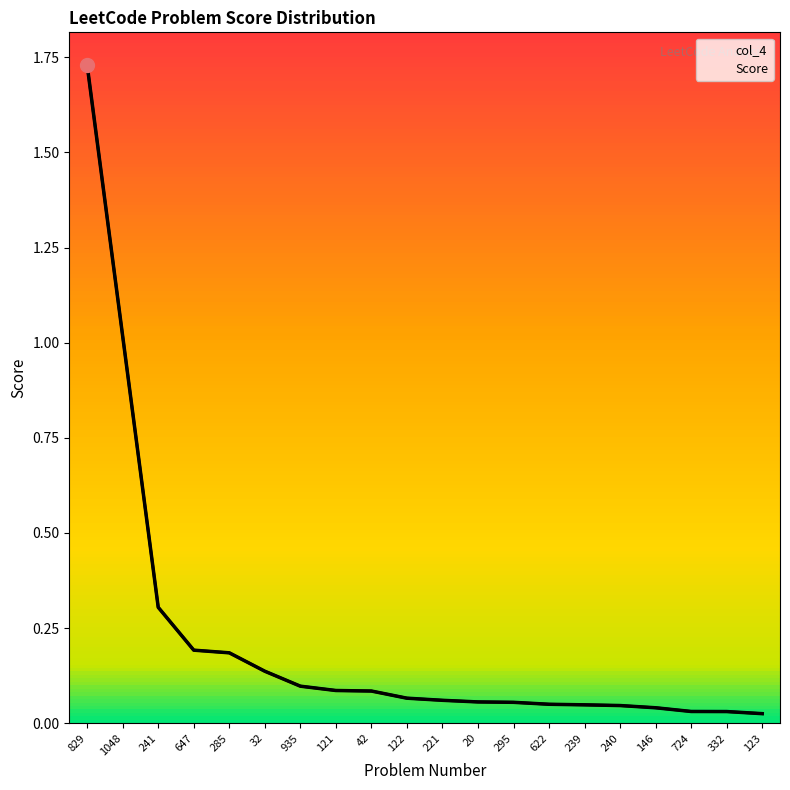

What position from the right is 240?

5